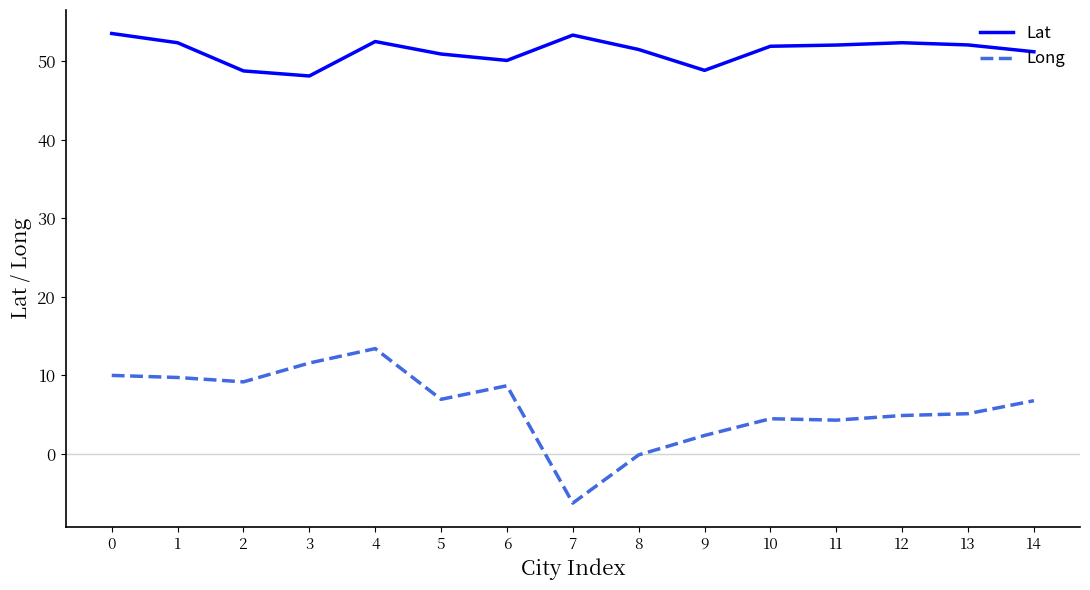

What is the total value across all series at 11?

56.4